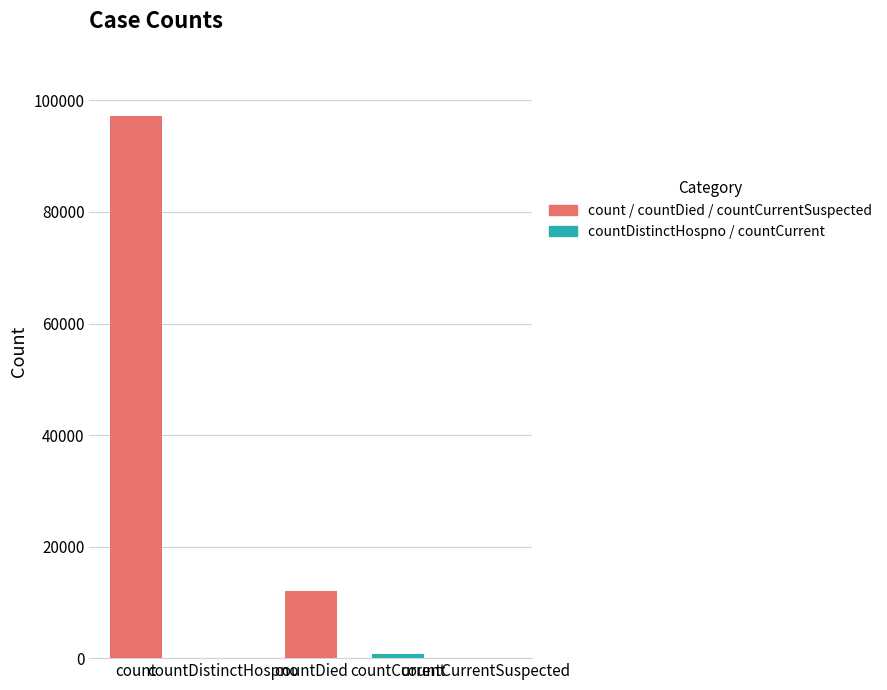

Between countDied and count, which is larger?

count